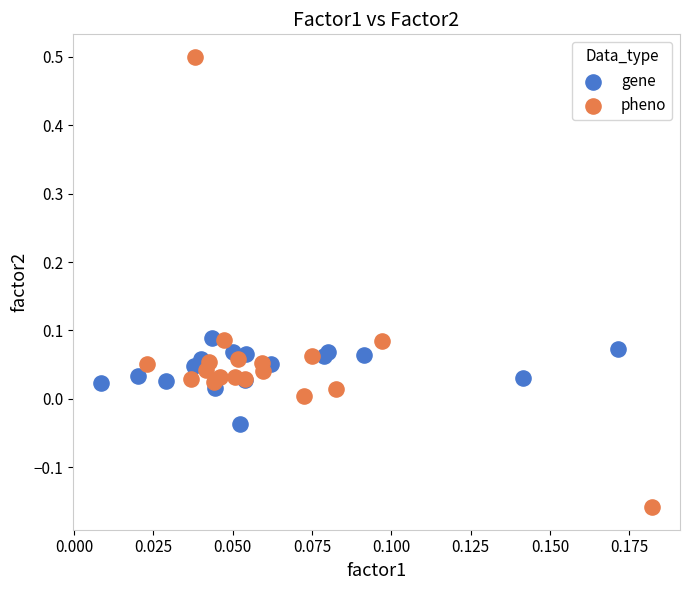

Which series contains the highest Y value?

pheno